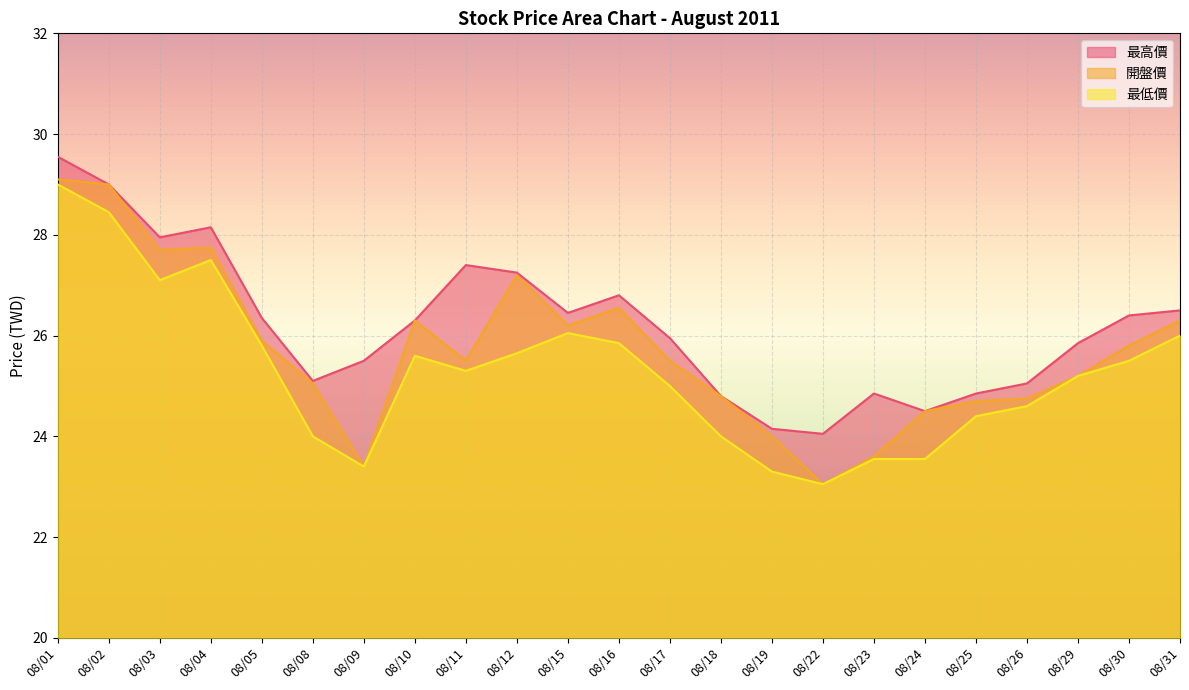

What is the sum of the 最低價 values at 08/25 and 08/11?

49.7